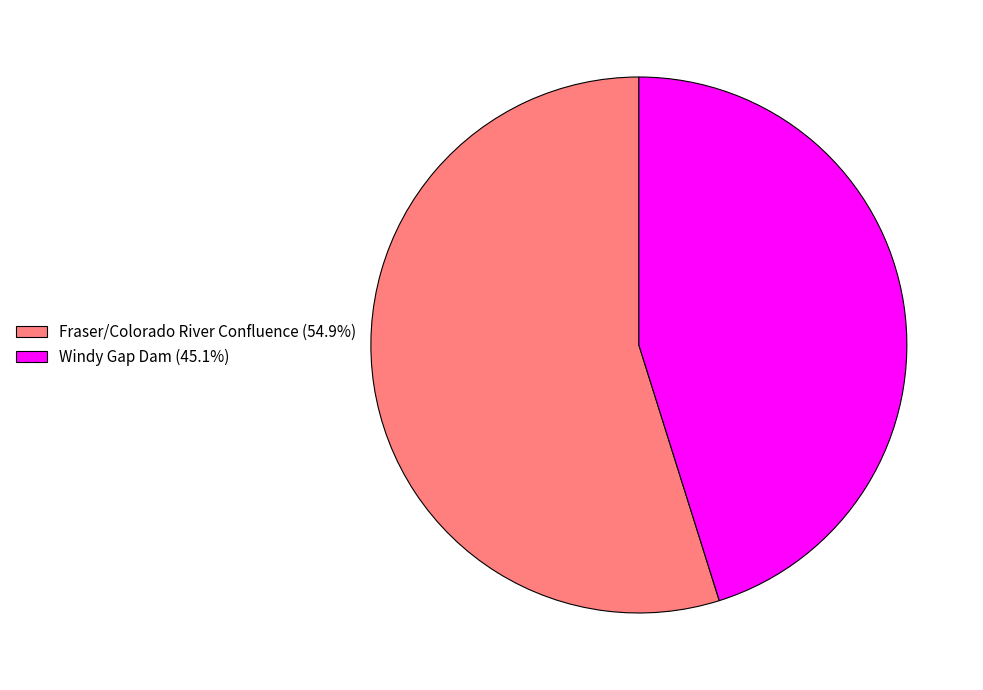

True or false: Fraser/Colorado River Confluence accounts for 55% of the total.

True